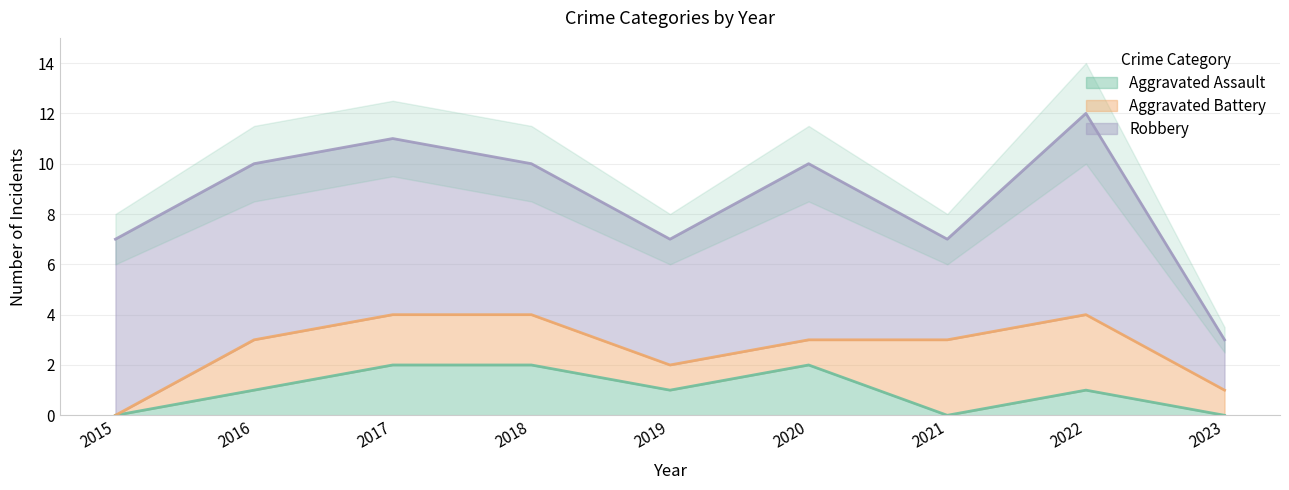

Reading left to right, what are all the values shown in this chart?

Aggravated Assault: 2015=0	2016=1	2017=2	2018=2	2019=1	2020=2	2021=0	2022=1	2023=0
Aggravated Battery: 2015=0	2016=2	2017=2	2018=2	2019=1	2020=1	2021=3	2022=3	2023=1
Robbery: 2015=7	2016=7	2017=7	2018=6	2019=5	2020=7	2021=4	2022=8	2023=2